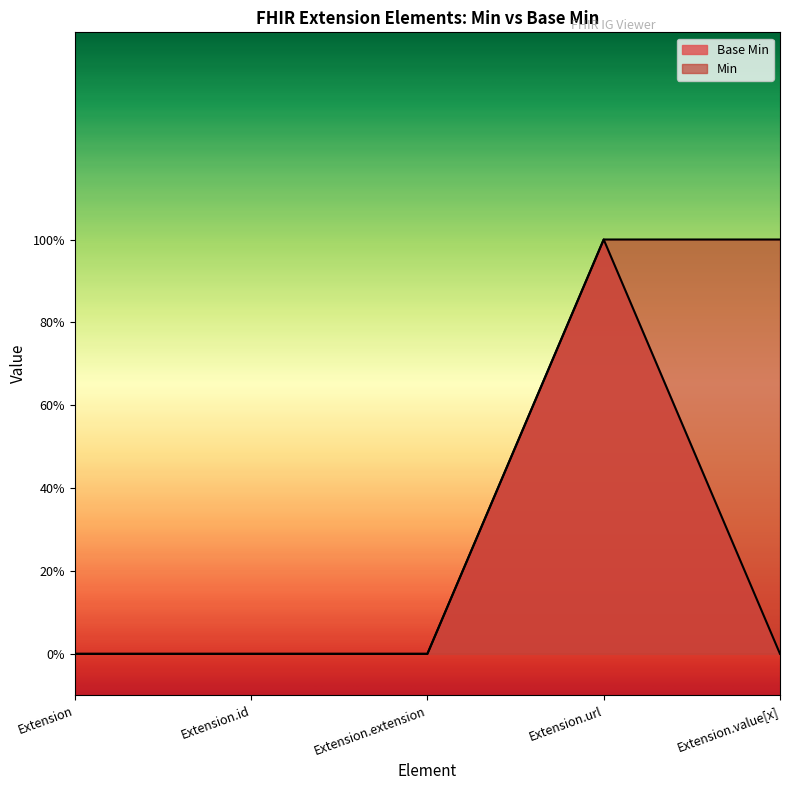

Does the chart have visible grid lines?

No